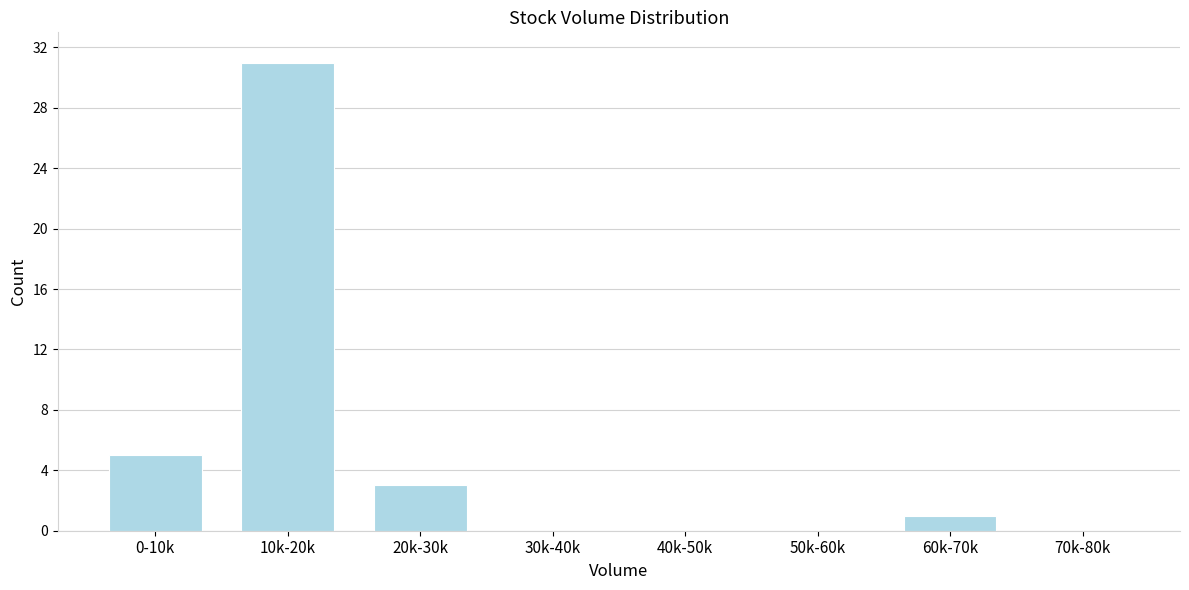

Reading right to left, list all the values displayed in this chart.

70k-80k=0	60k-70k=1	50k-60k=0	40k-50k=0	30k-40k=0	20k-30k=3	10k-20k=31	0-10k=5